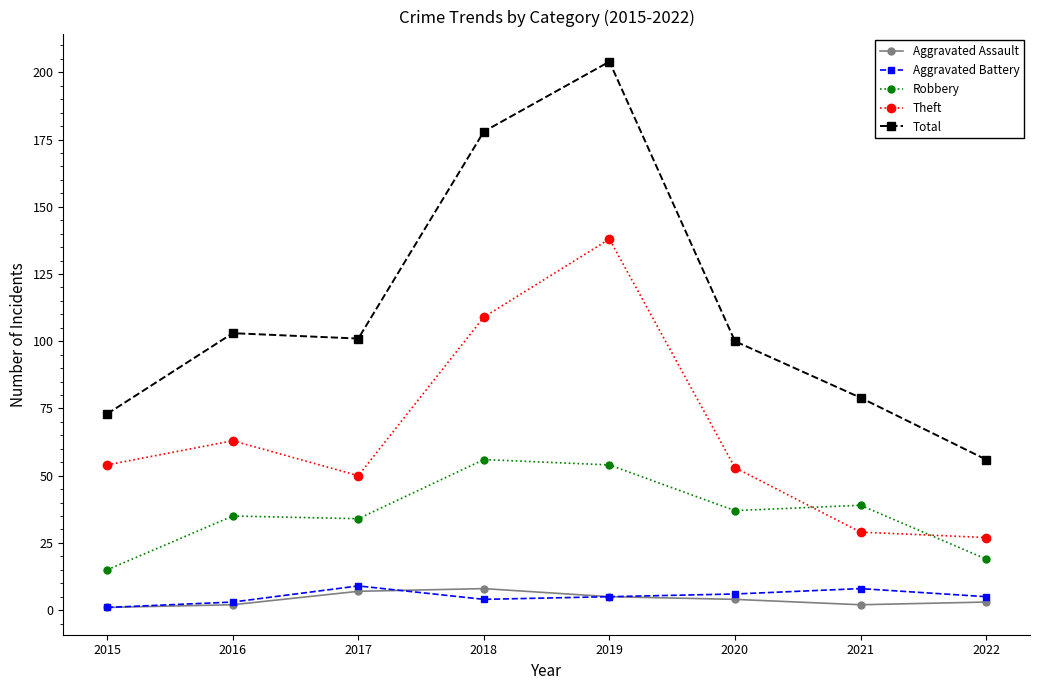

Reading left to right, extract all data points from this chart.

Aggravated Assault: 1	2	7	8	5	4	2	3
Aggravated Battery: 1	3	9	4	5	6	8	5
Robbery: 15	35	34	56	54	37	39	19
Theft: 54	63	50	109	138	53	29	27
Total: 73	103	101	178	204	100	79	56